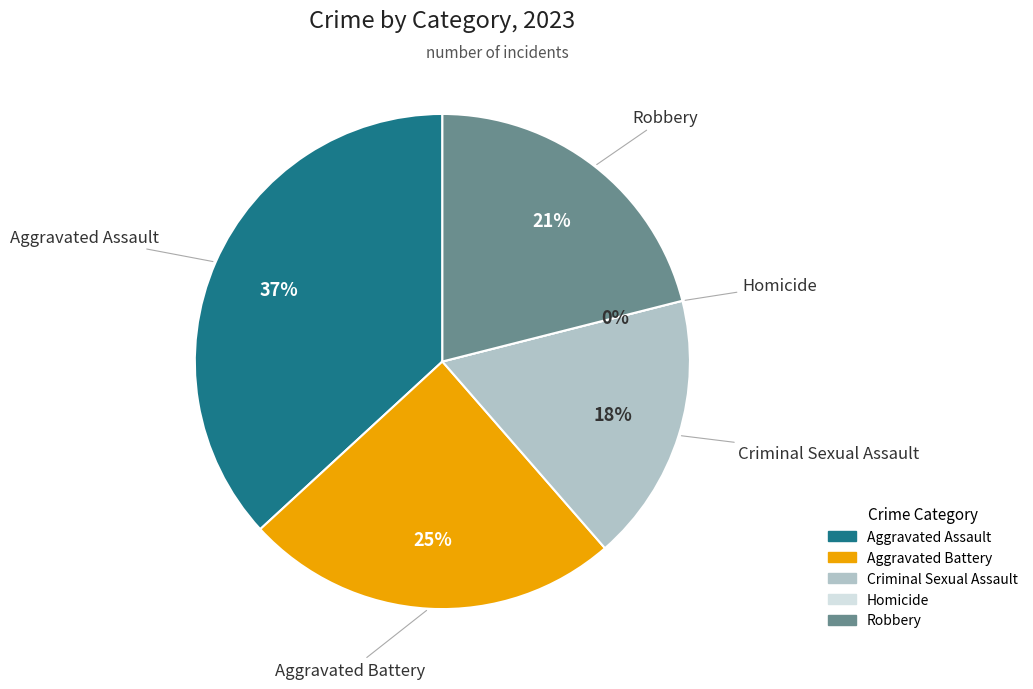

To the nearest percent, what percentage of the pie is Robbery?

21%